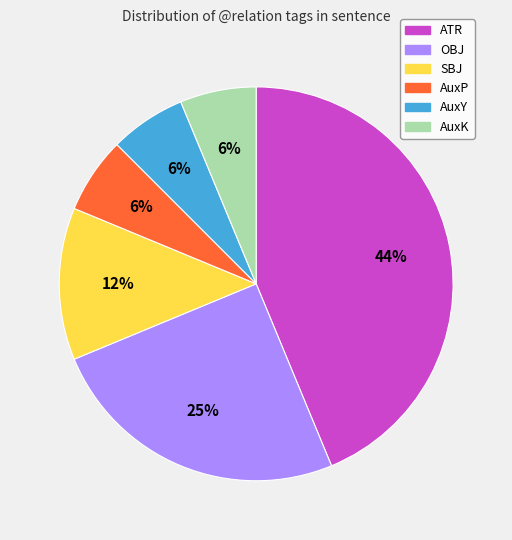

How many slices are in this pie chart?

6